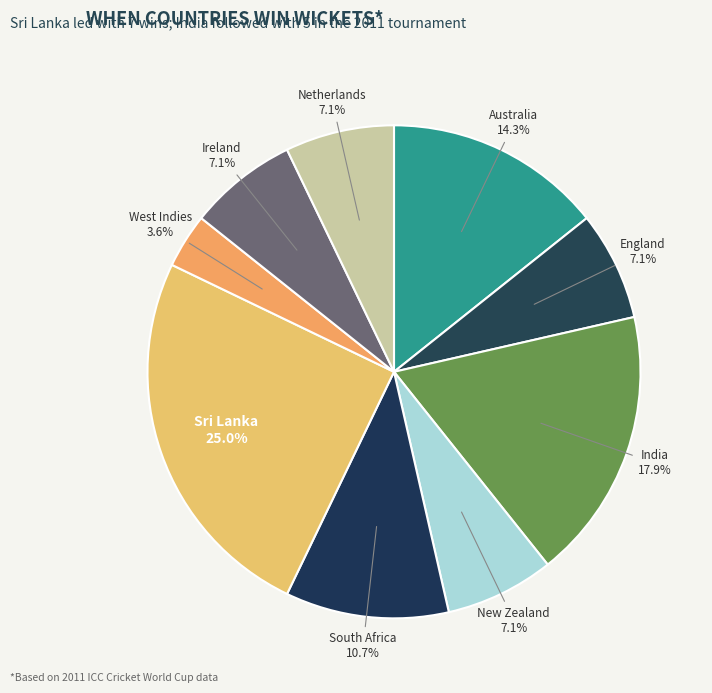

Which slice is the largest?

Sri Lanka